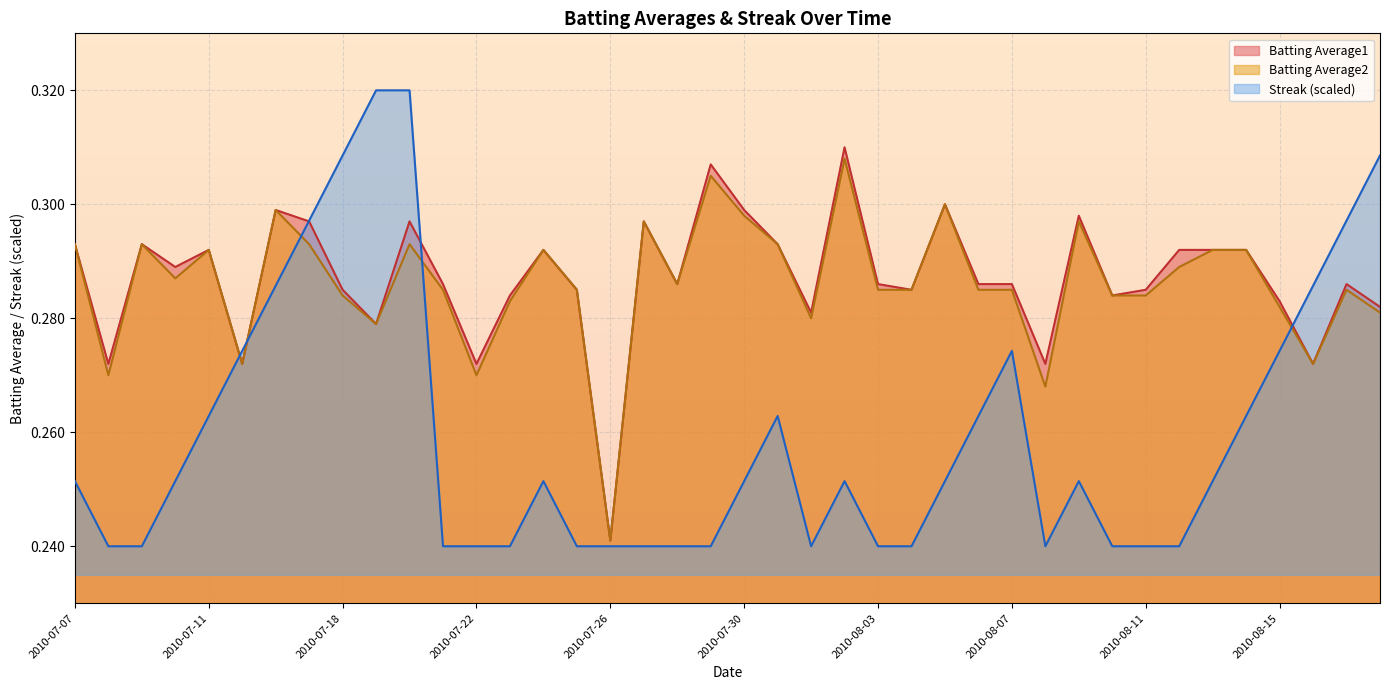

Is the value of Batting Average2 at 2010-08-14 greater than the value of Streak at 2010-07-11?

Yes